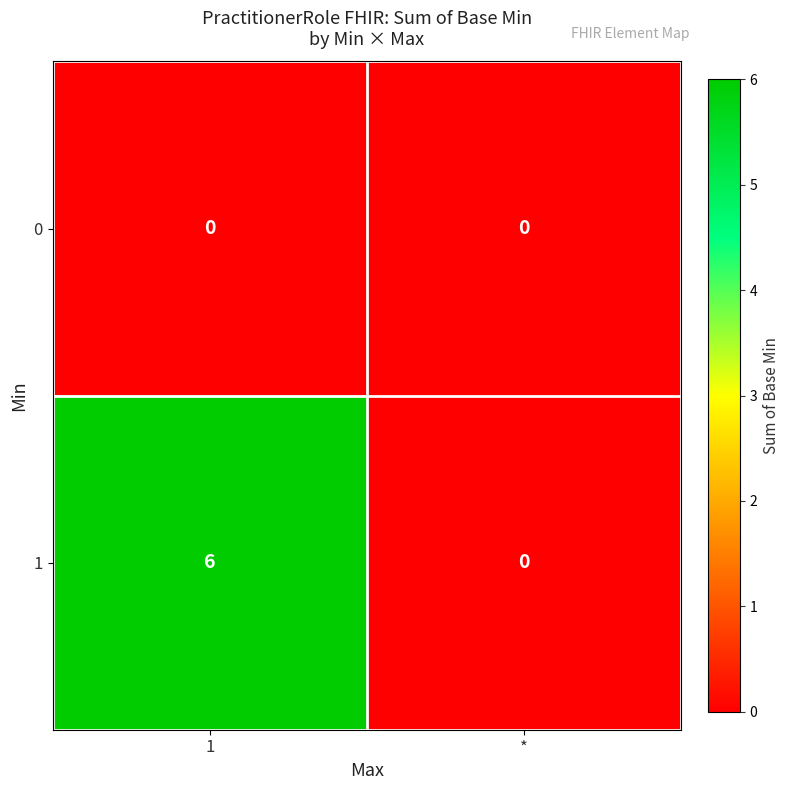

Rank the categories by 1 value from lowest to highest.

*, 1